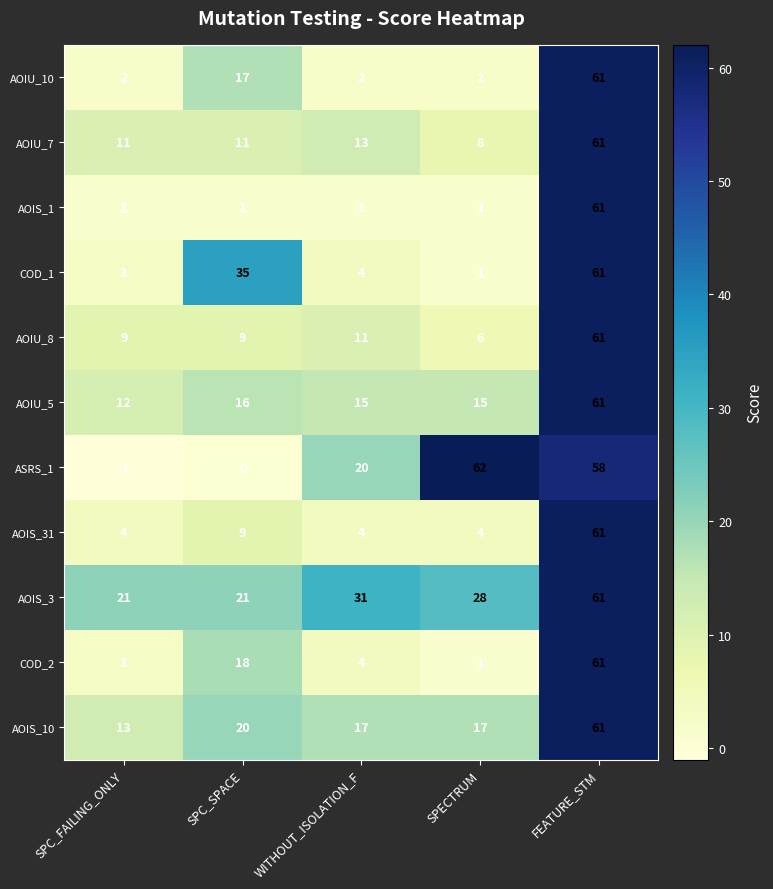

At which label does AOIS_1 reach its peak?

FEATURE_STM